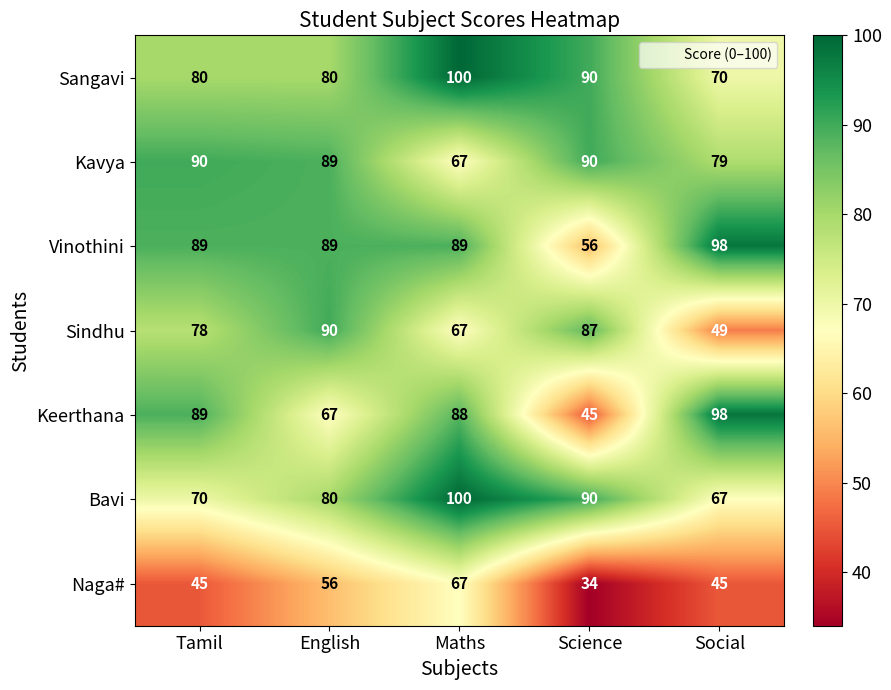

Which label corresponds to the largest value in the chart?

Maths